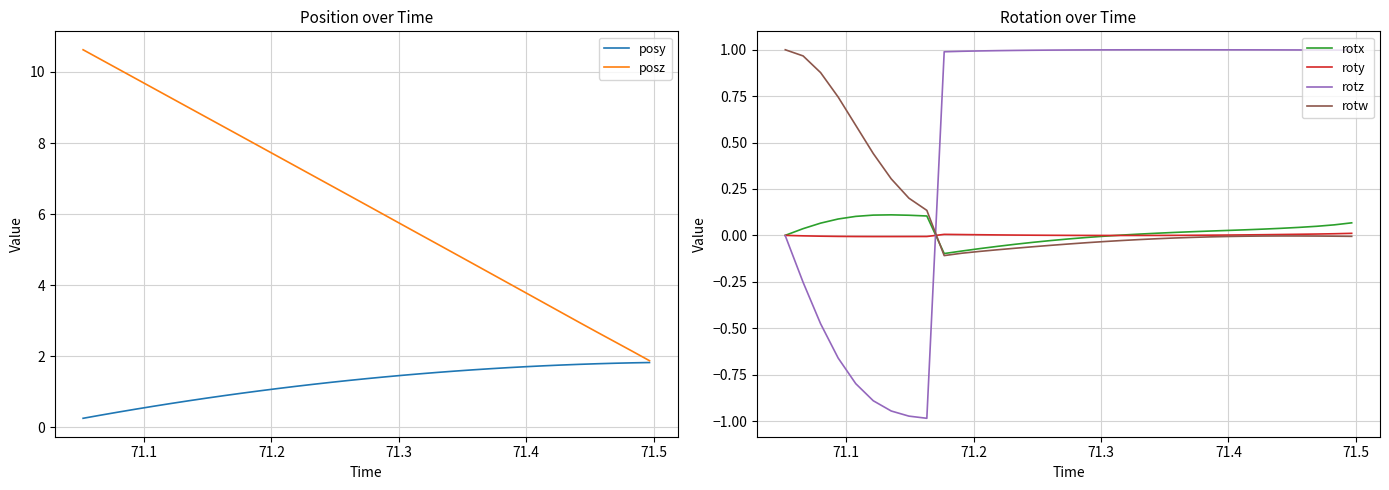

What is the maximum value for posz?

10.6